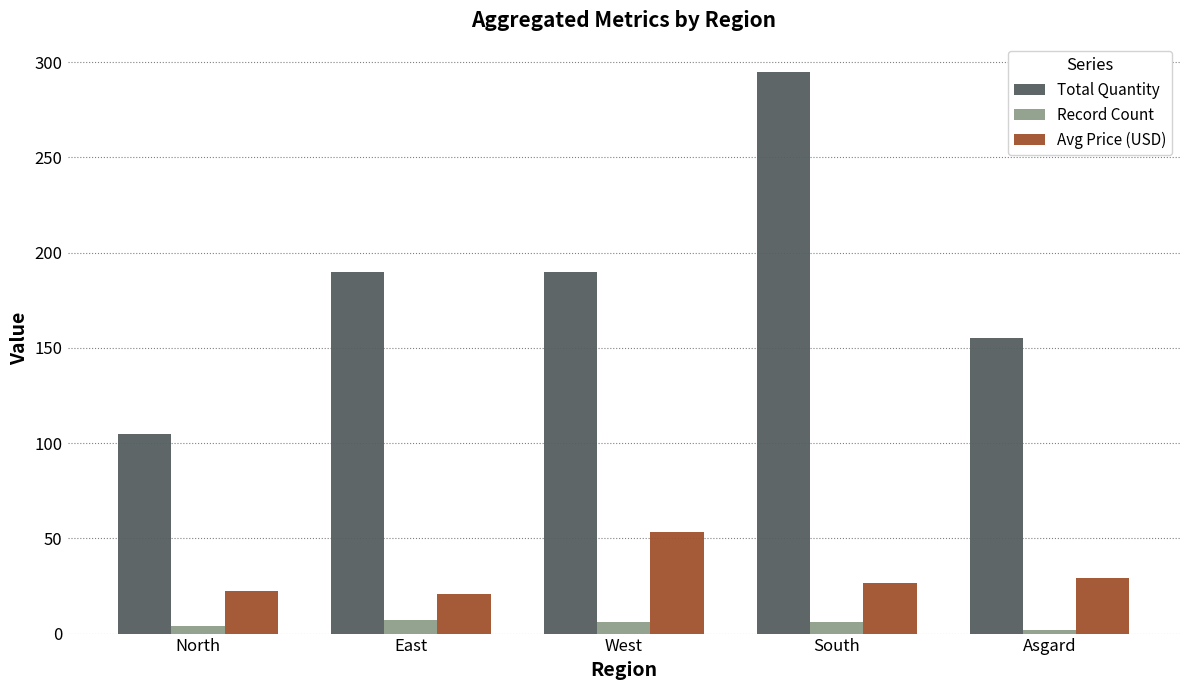

How many values in the Avg Price (USD) series are below 26?

2